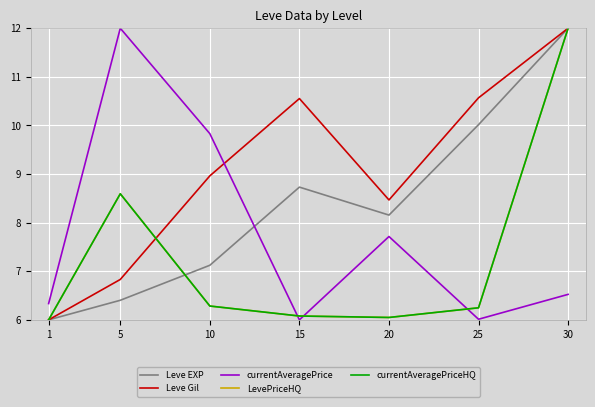

Is this an area chart (filled region under the line)?

No